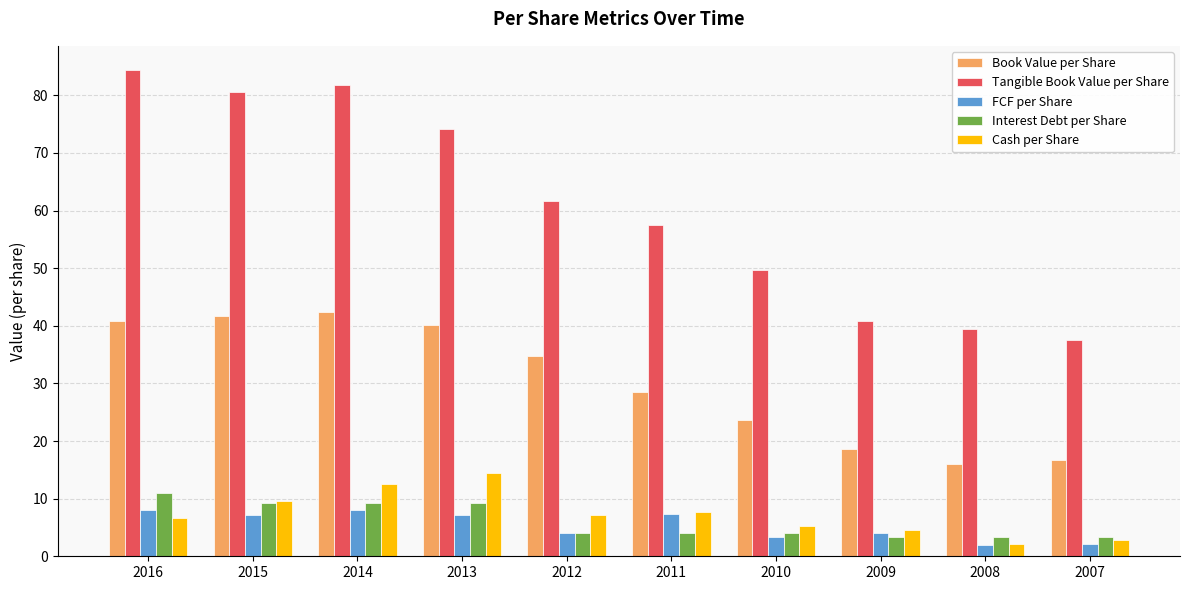

What is the maximum value shown in the chart?

84.4